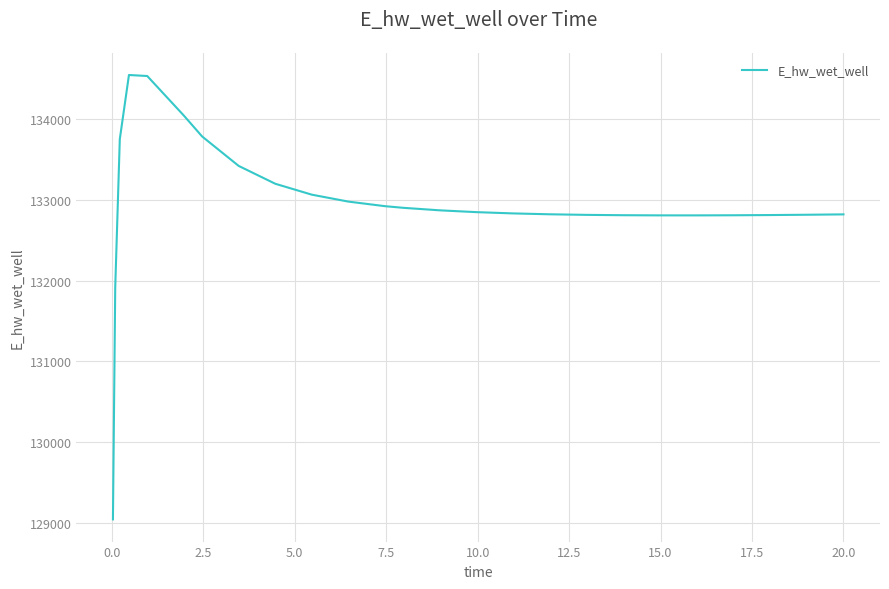

What is the difference between the maximum and minimum values?

5508.1